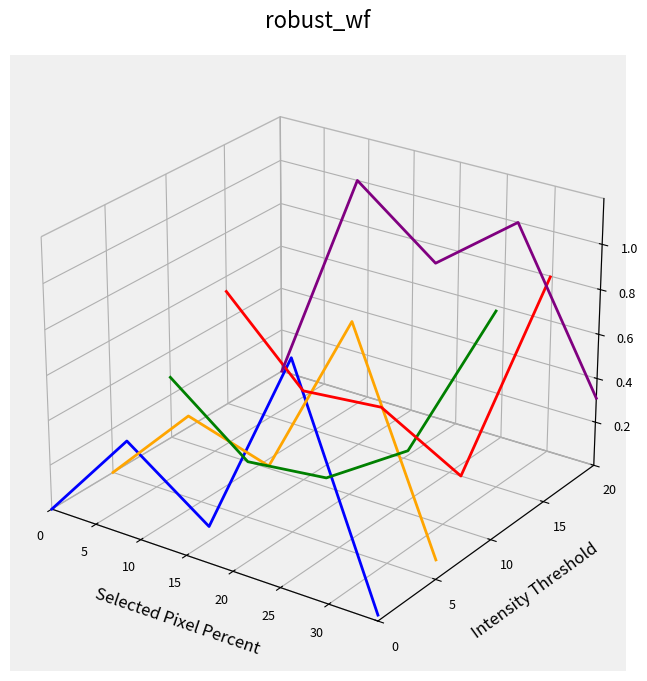

At how many categories does at least one series exceed 0?

5